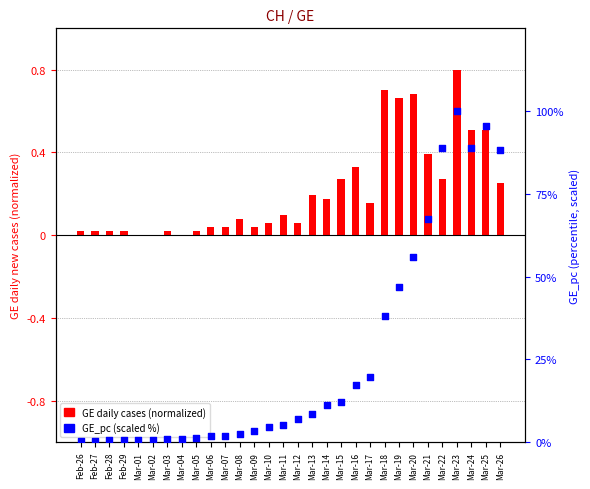

Which series has the largest total across all categories?

GE_pc (scaled 0-100%)